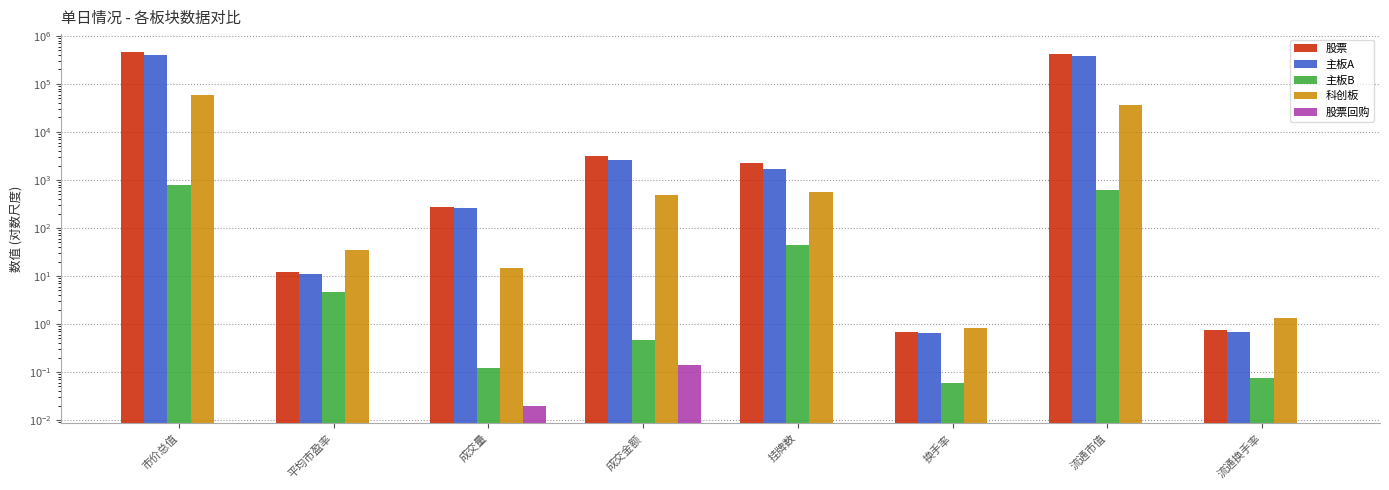

Count the number of categories in the chart.

8